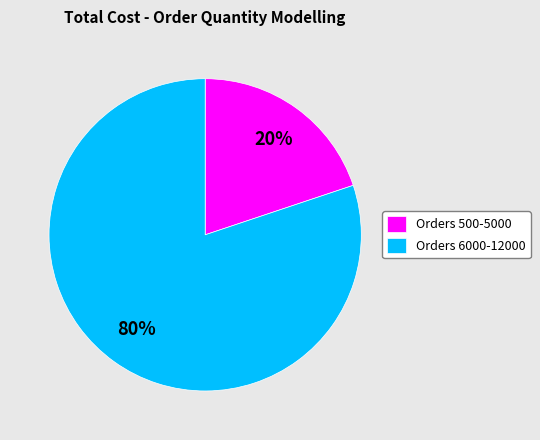

What is the smallest slice in the pie chart?

Orders 500-5000